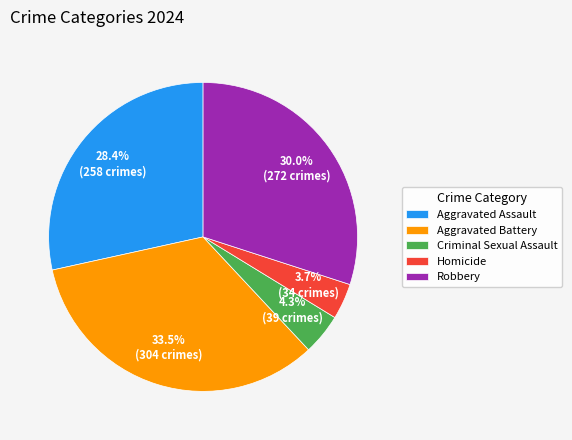

How much of the chart is everything except Robbery?

70.0%